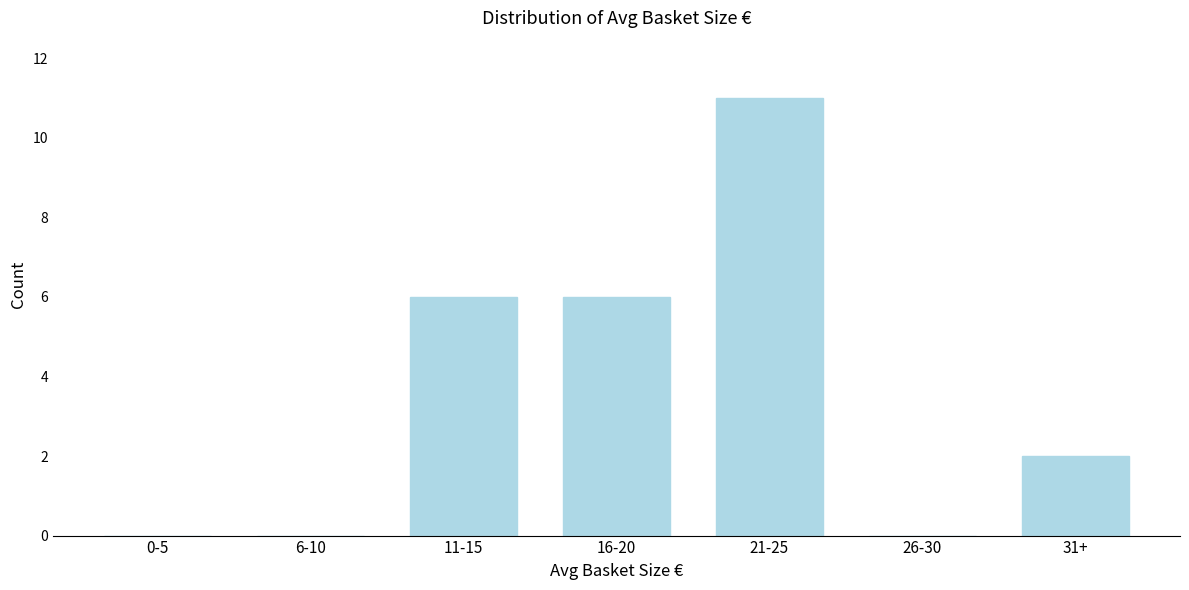

Reading right to left, transcribe all the data shown in this chart.

31+=2	26-30=0	21-25=11	16-20=6	11-15=6	6-10=0	0-5=0